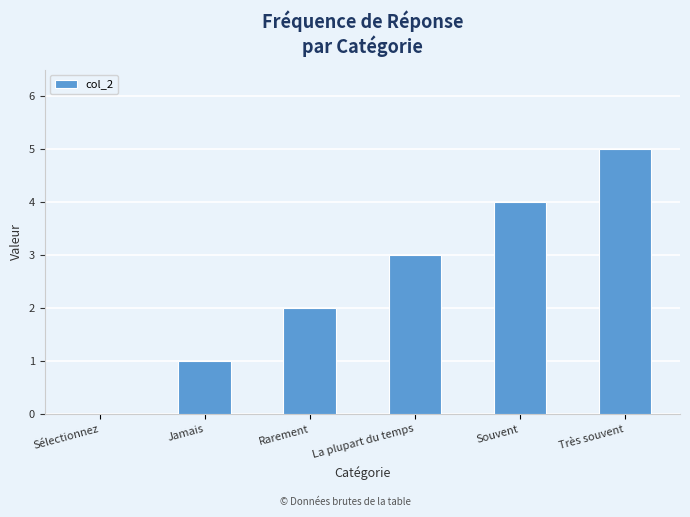

Read the value at Souvent.

4